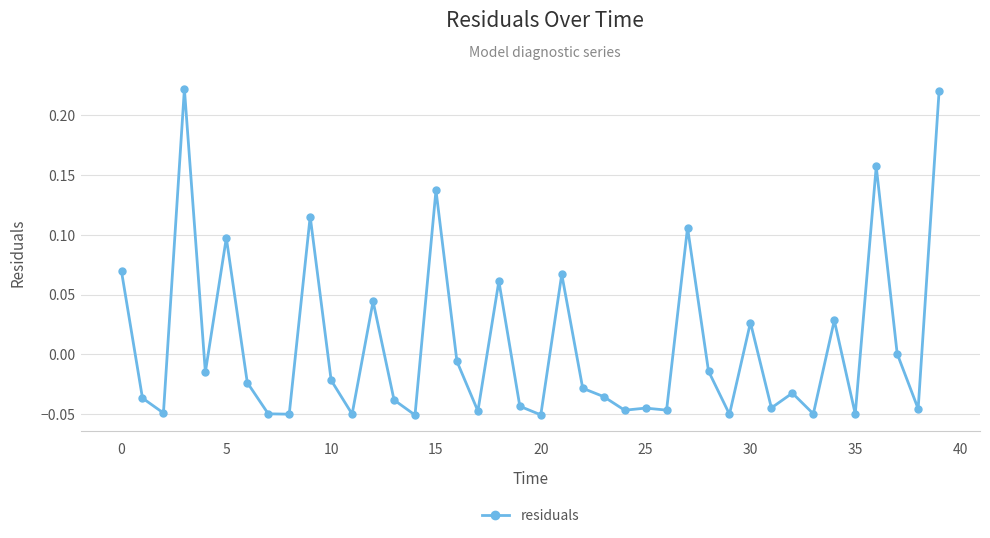

What is the difference between the maximum and second lowest values?

0.3